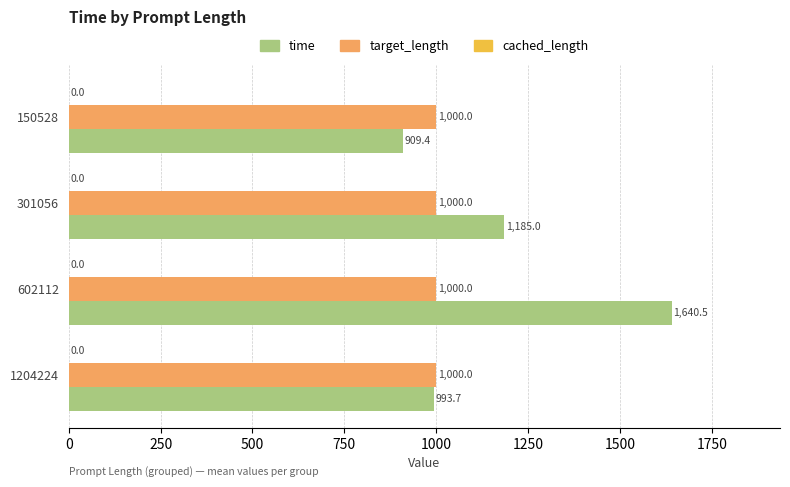

At which category is the sum across all series the highest?

602112